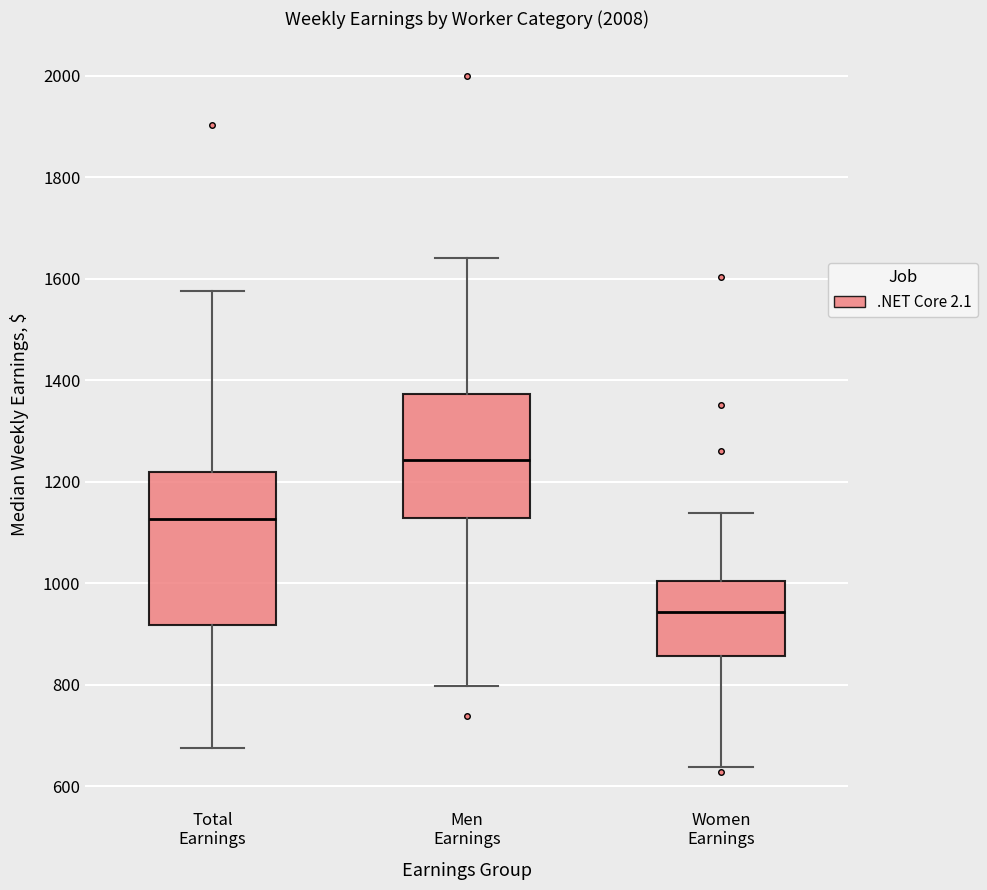

Comparing the boxes themselves (not the whiskers), which one is the tallest?

Total Earnings